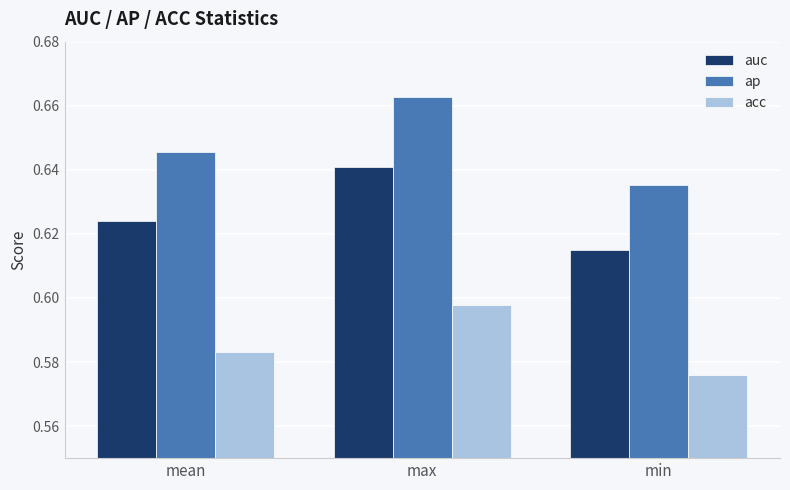

At which label does acc reach its peak?

max